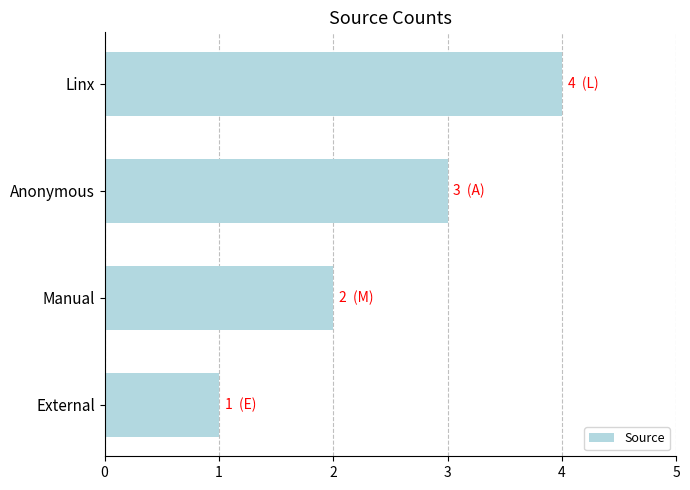

How many distinct data groups are displayed?

1